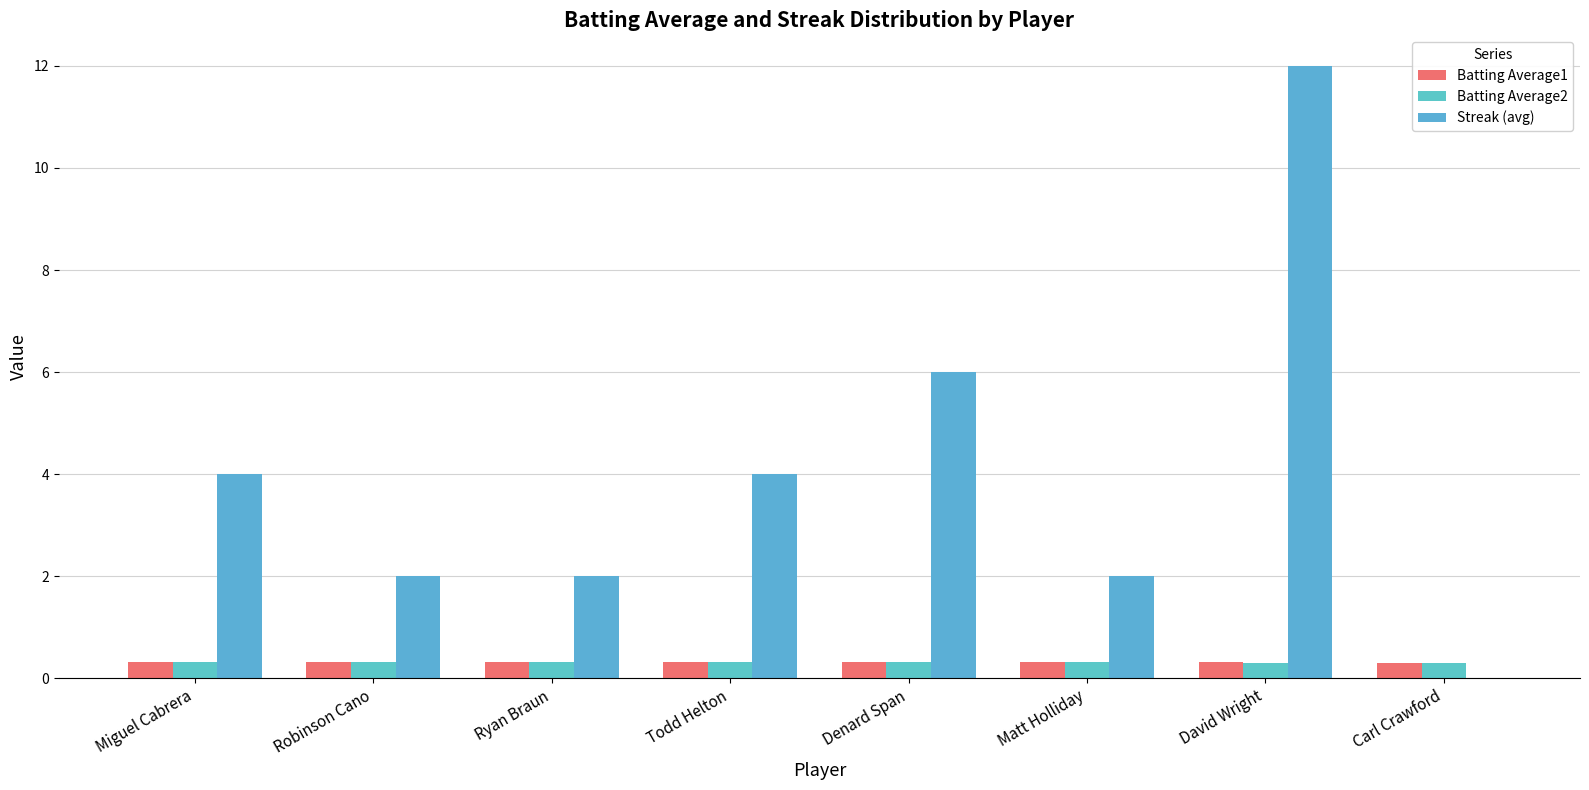

Reading left to right, what are all the values shown in this chart?

Batting Average1: 0.3	0.3	0.3	0.3	0.3	0.3	0.3	0.3
Batting Average2: 0.3	0.3	0.3	0.3	0.3	0.3	0.3	0.3
Streak (avg): 4.0	2.0	2.0	4.0	6.0	2.0	12.0	0.0